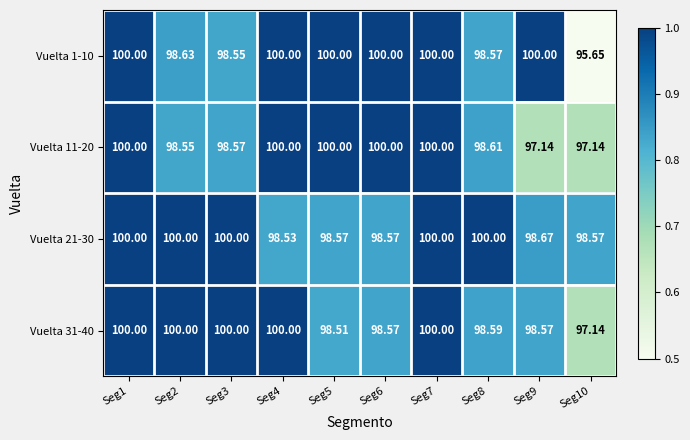

Is the value of Vuelta 21-30 at Seg5 greater than the value of Vuelta 11-20 at Seg1?

No